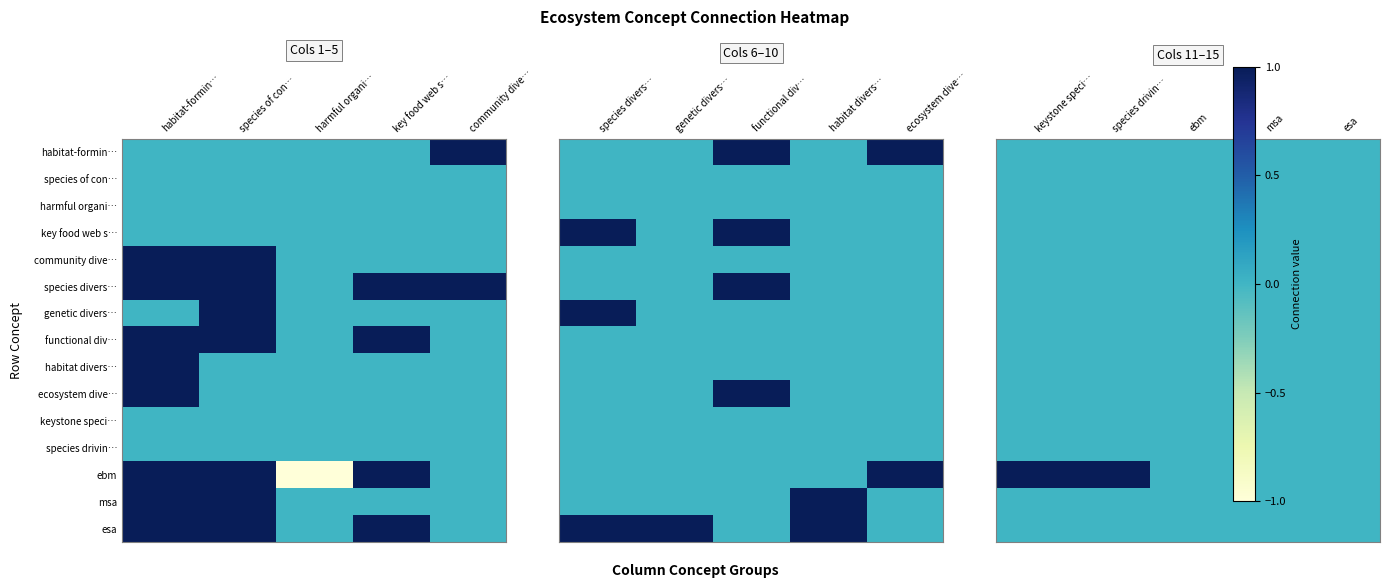

Is it true that habitat-formin… equals 0 at ebm?

True